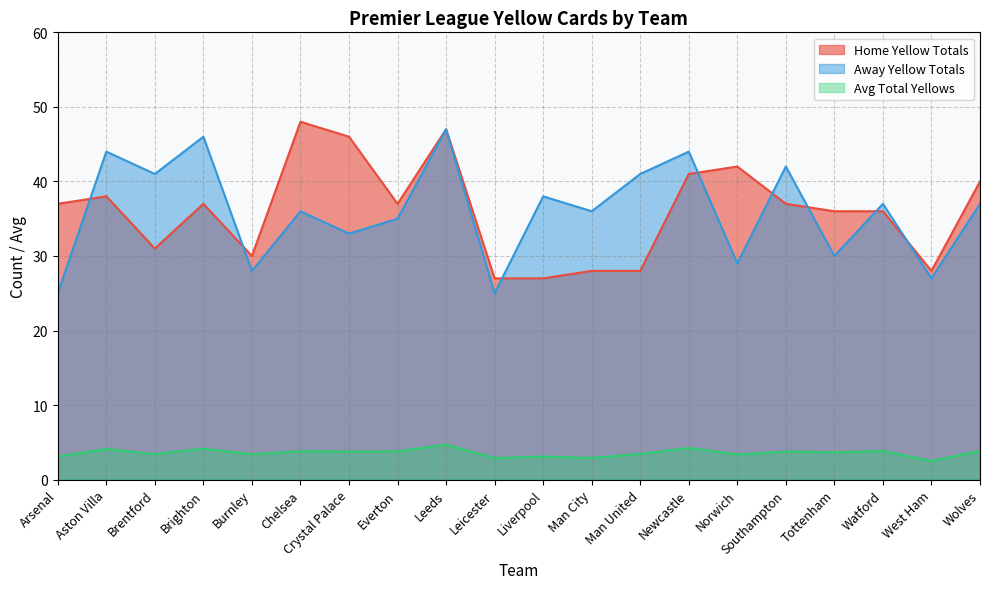

Reading left to right, what are all the values shown in this chart?

e0_hytotals: 37.0	38.0	31.0	37.0	30.0	48.0	46.0	37.0	47.0	27.0	27.0	28.0	28.0	41.0	42.0	37.0	36.0	36.0	28.0	40.0
e0_aytotals: 25.0	44.0	41.0	46.0	28.0	36.0	33.0	35.0	47.0	25.0	38.0	36.0	41.0	44.0	29.0	42.0	30.0	37.0	27.0	37.0
e0_avg_totalyellows: 3.1	4.1	3.4	4.2	3.4	3.8	3.8	3.8	4.7	2.9	3.1	2.9	3.5	4.2	3.4	3.8	3.7	3.8	2.5	3.9